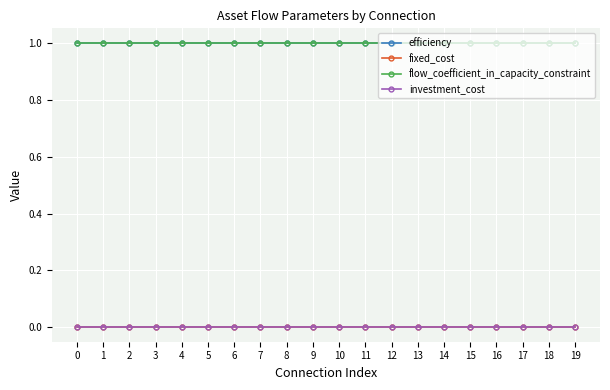

True or false: investment_cost has more than 1 points higher than both neighbors.

False